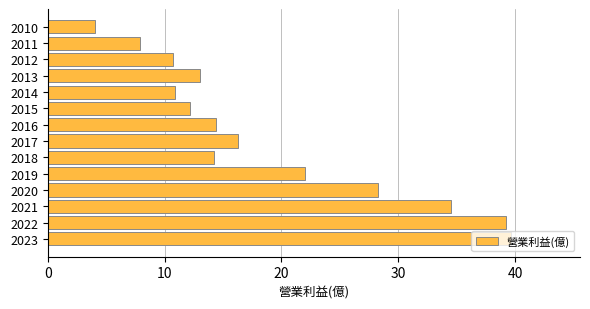

What is the average value?

19.1